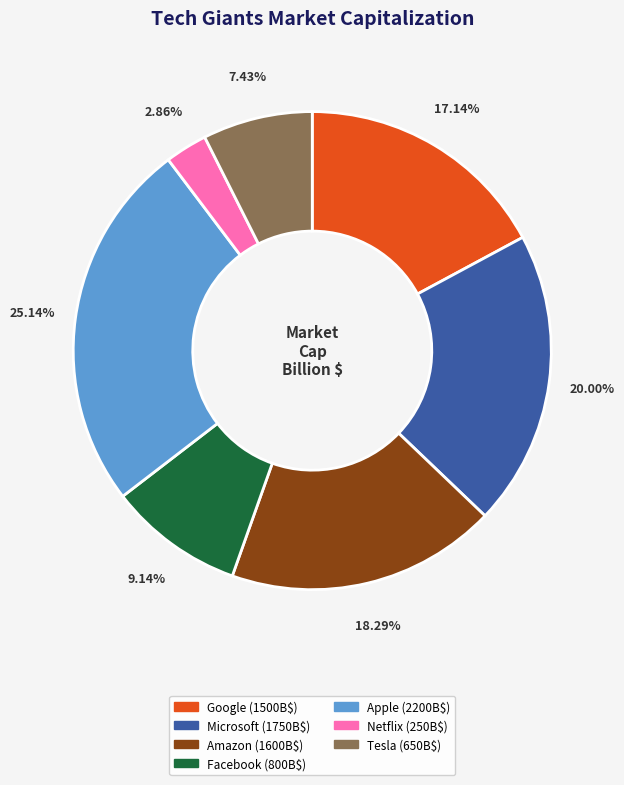

Is it true that Google is 17% of the pie?

True